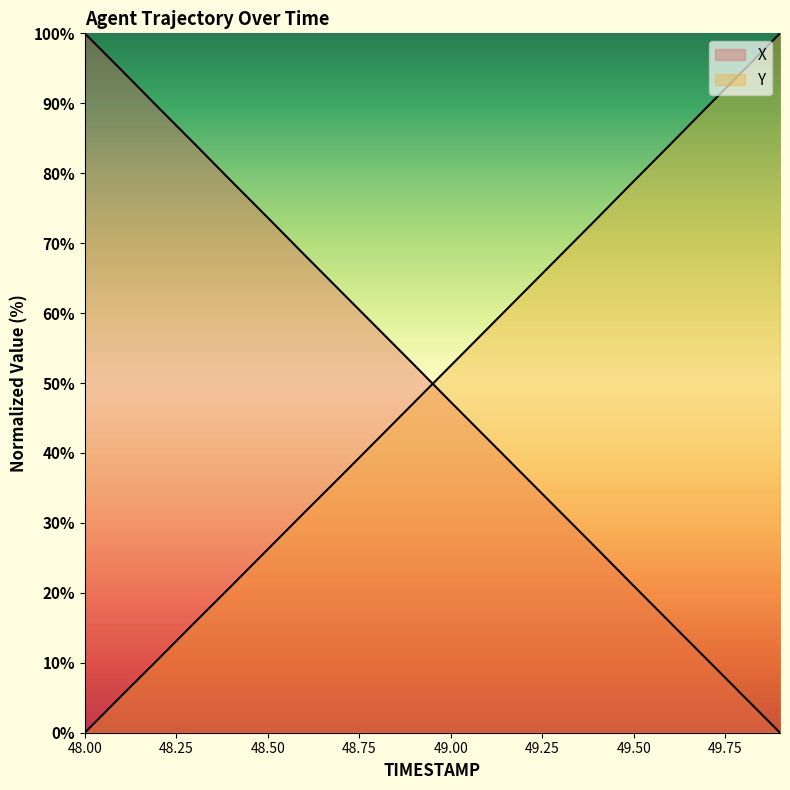

What is the approximate value of Y at 48.3?

15.7